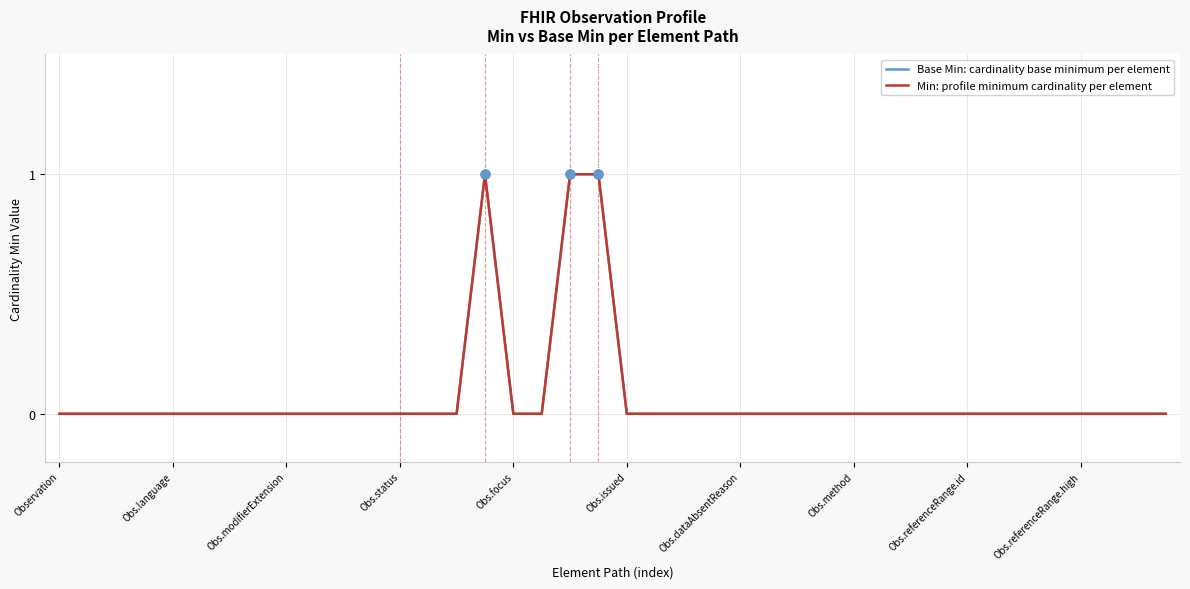

Is this an area chart (filled region under the line)?

No